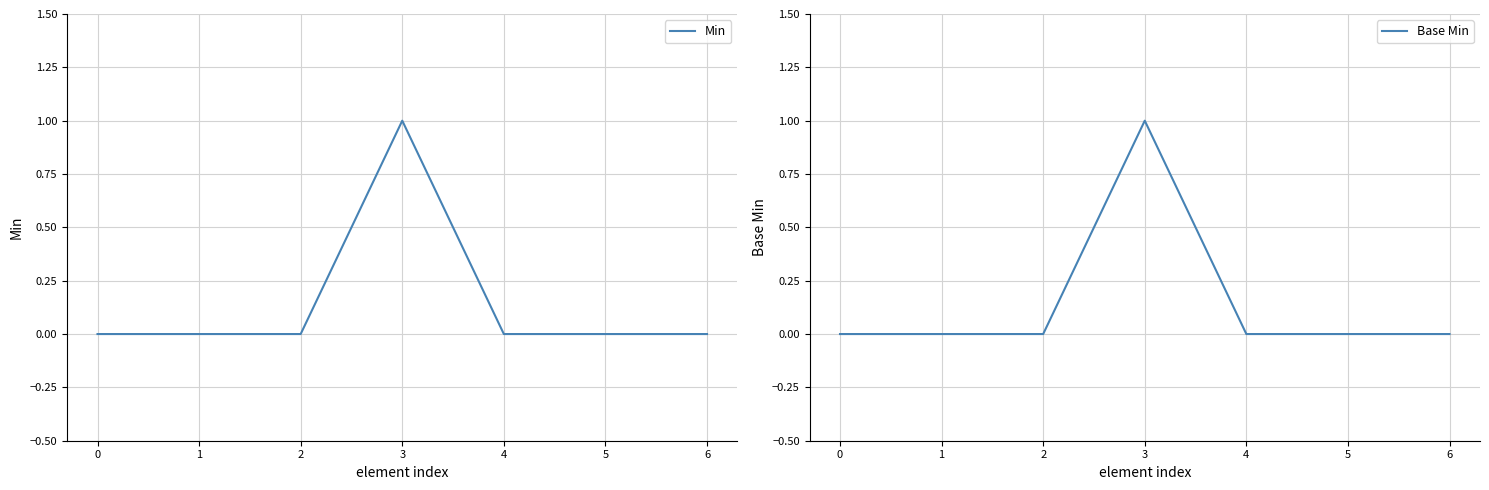

Is it true that Base Min equals 2 at 3?

False